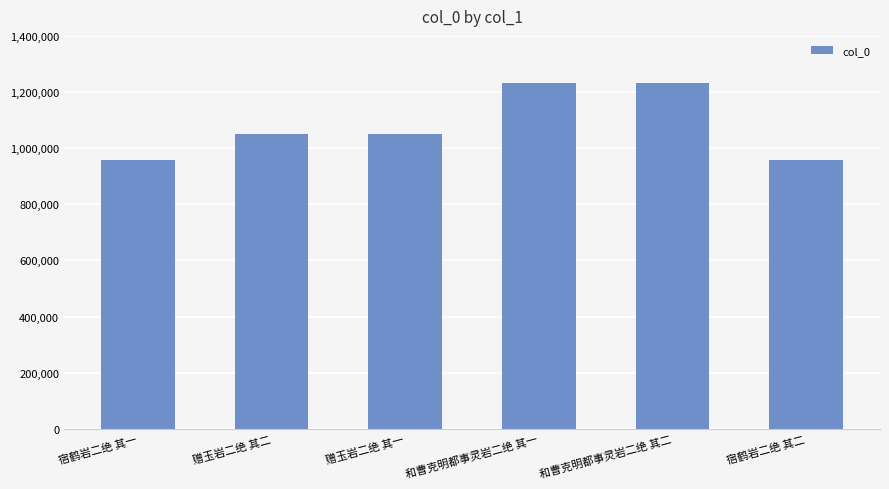

What is the sum of all values?

6478041